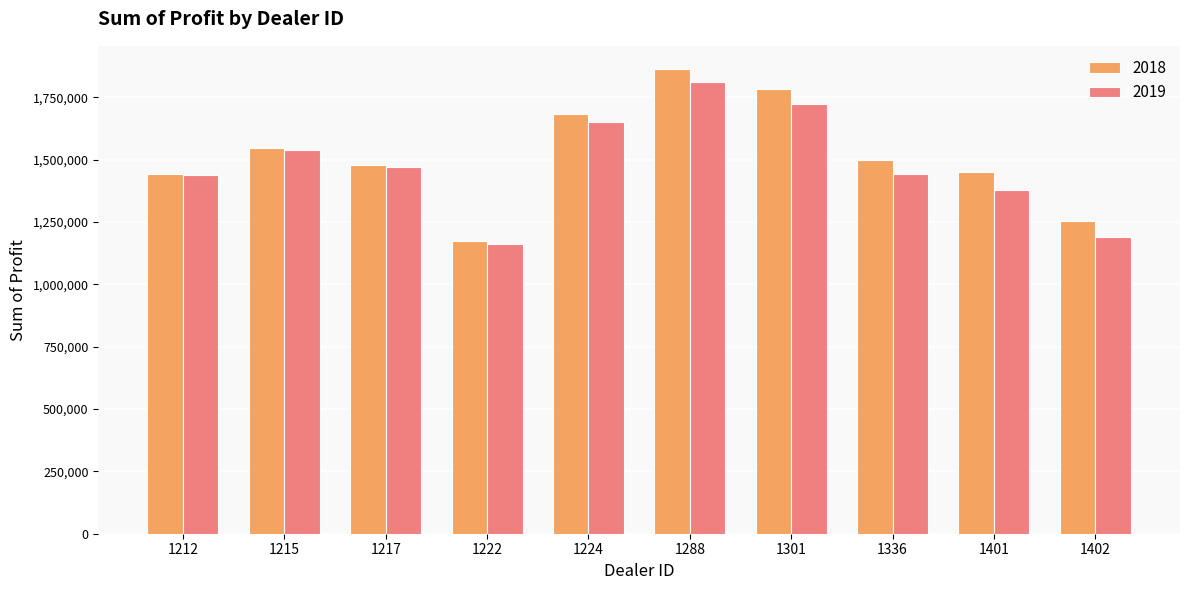

What is the sum of all 2019 values?

14797737.5